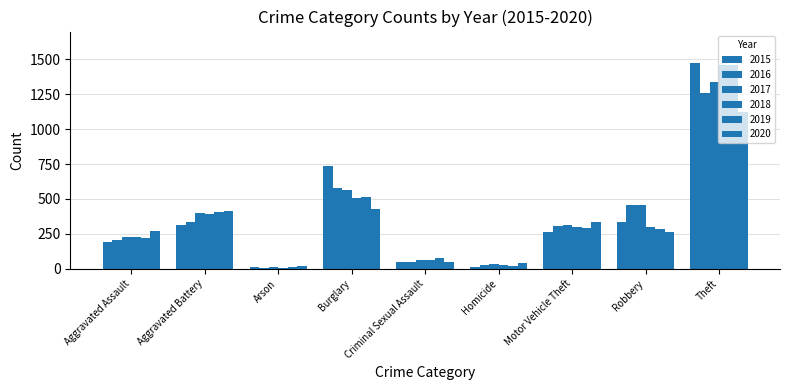

How many values in the 2016 series are below 304?

4